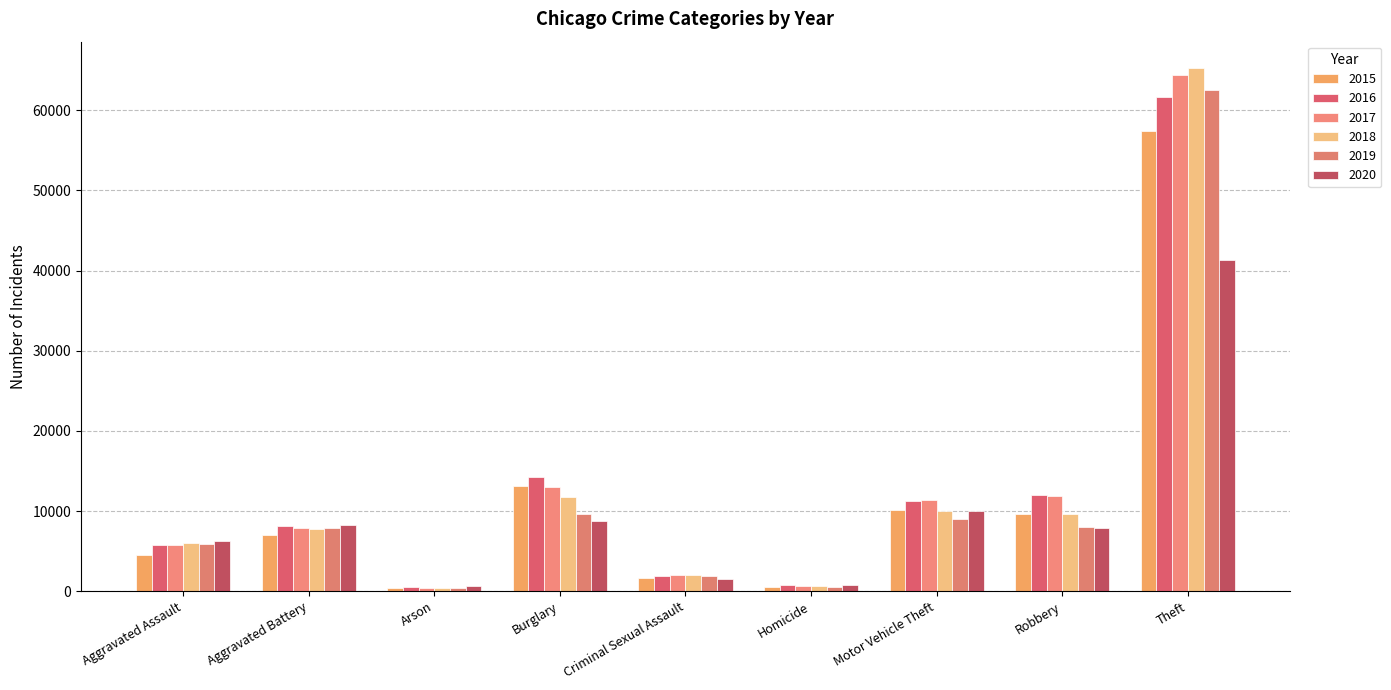

Is the value of 2019 at Robbery greater than the value of 2020 at Homicide?

Yes